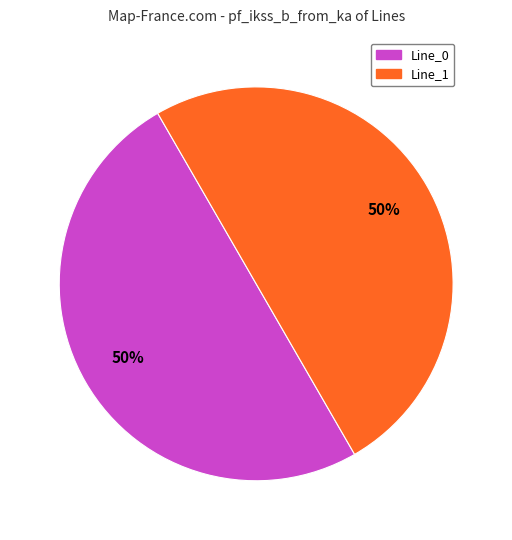

To the nearest percent, what is the average slice percentage?

50%